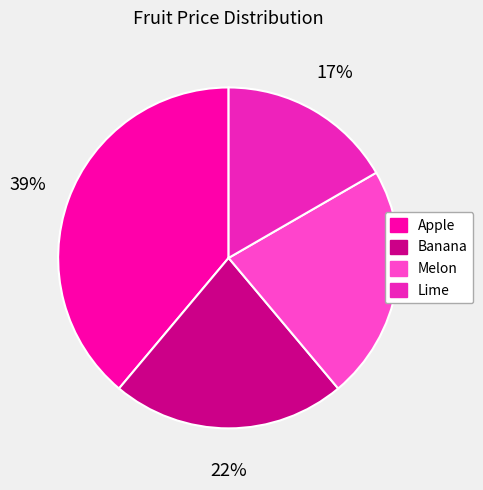

Does any single category account for the majority?

No